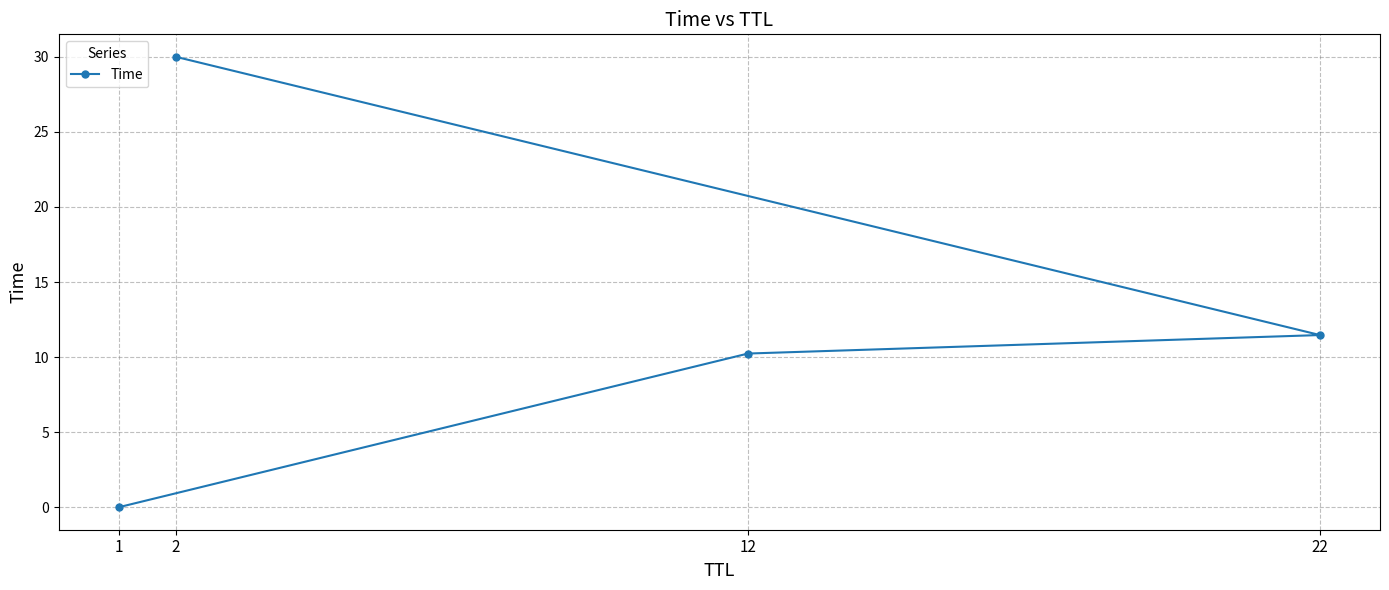

Rank the categories by value from highest to lowest.

2, 22, 12, 1